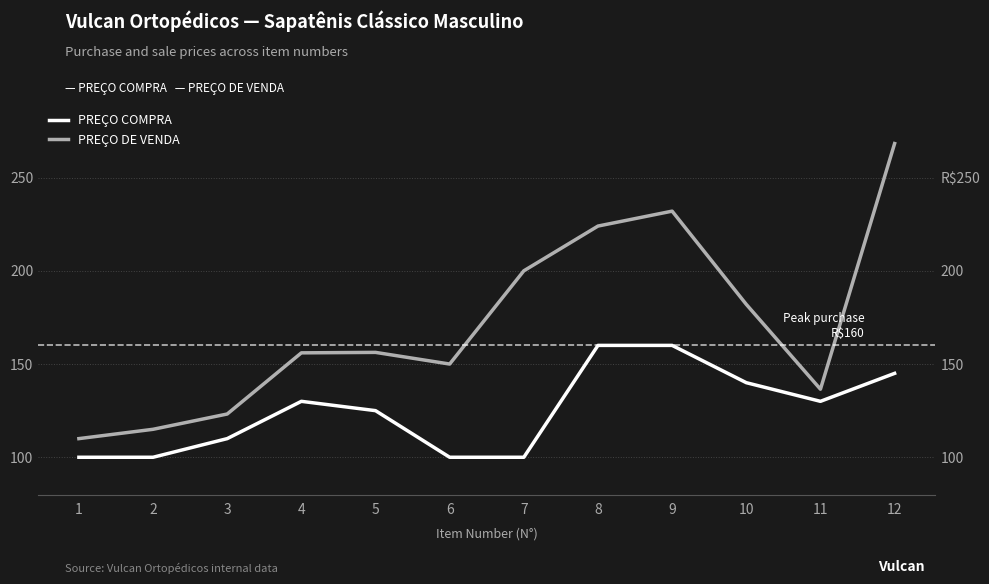

True or false: PREÇO COMPRA and PREÇO DE VENDA cross at least once.

False